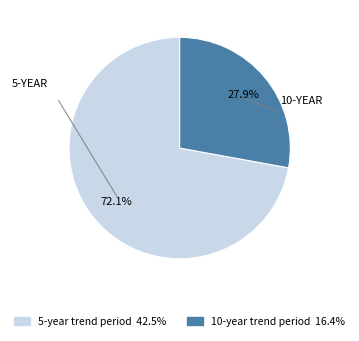

To the nearest percent, what is the difference between the 5-year trend period and 10-year trend period slice percentages?

44%